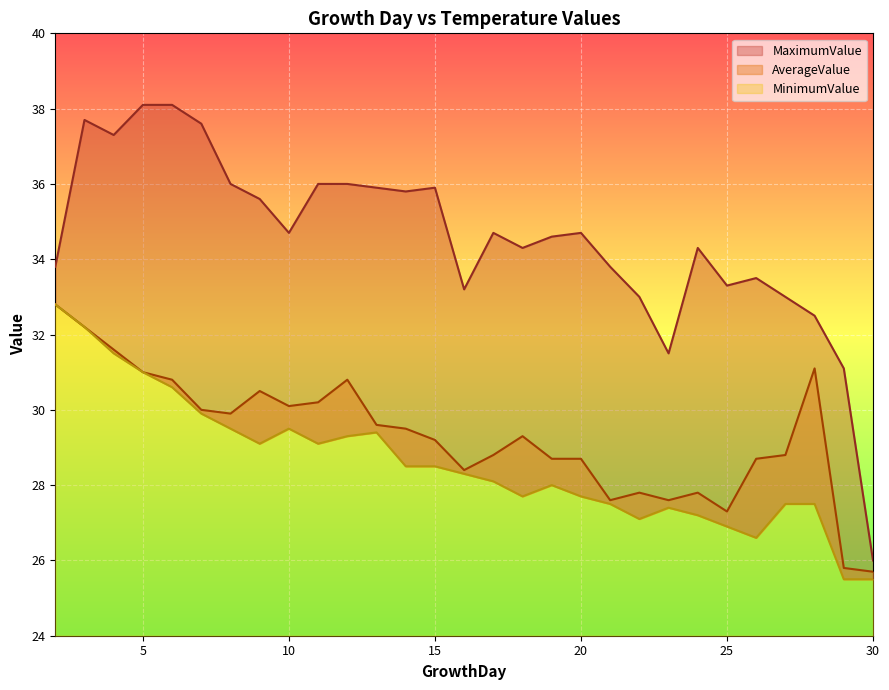

What are all the series names shown in the legend?

MinimumValue, AverageValue, MaximumValue